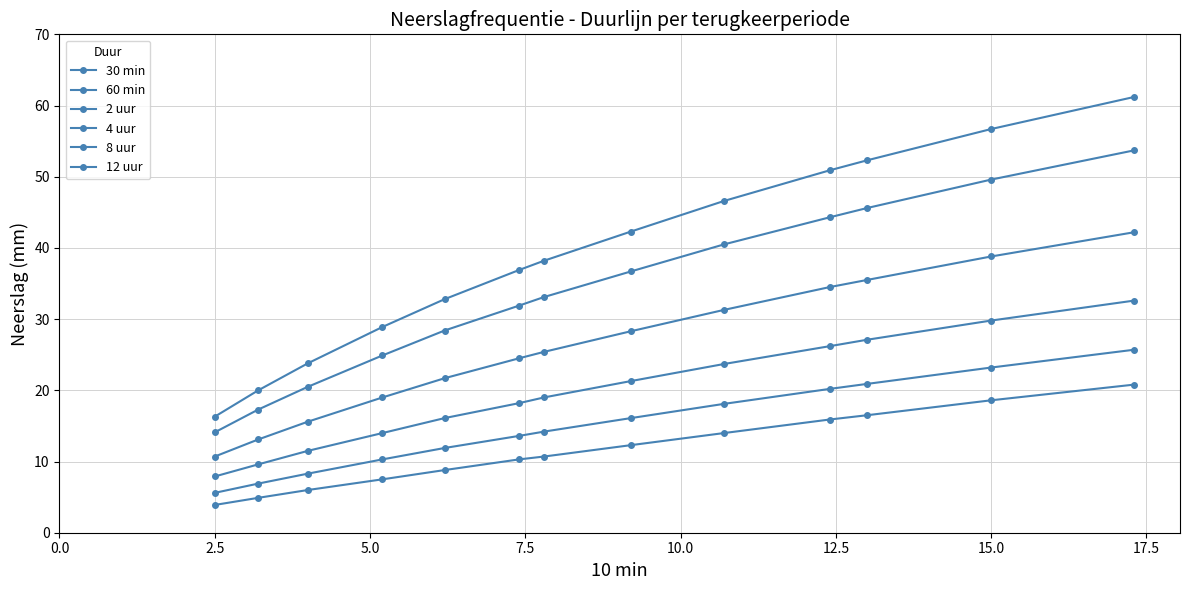

How many lines are shown in the chart?

6